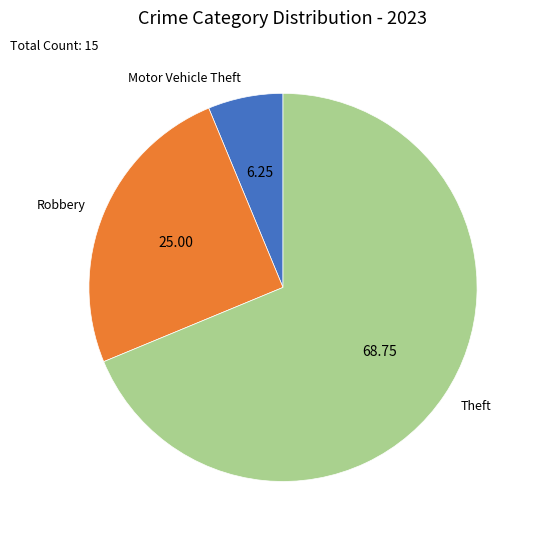

What is the smallest slice in the pie chart?

Motor Vehicle Theft